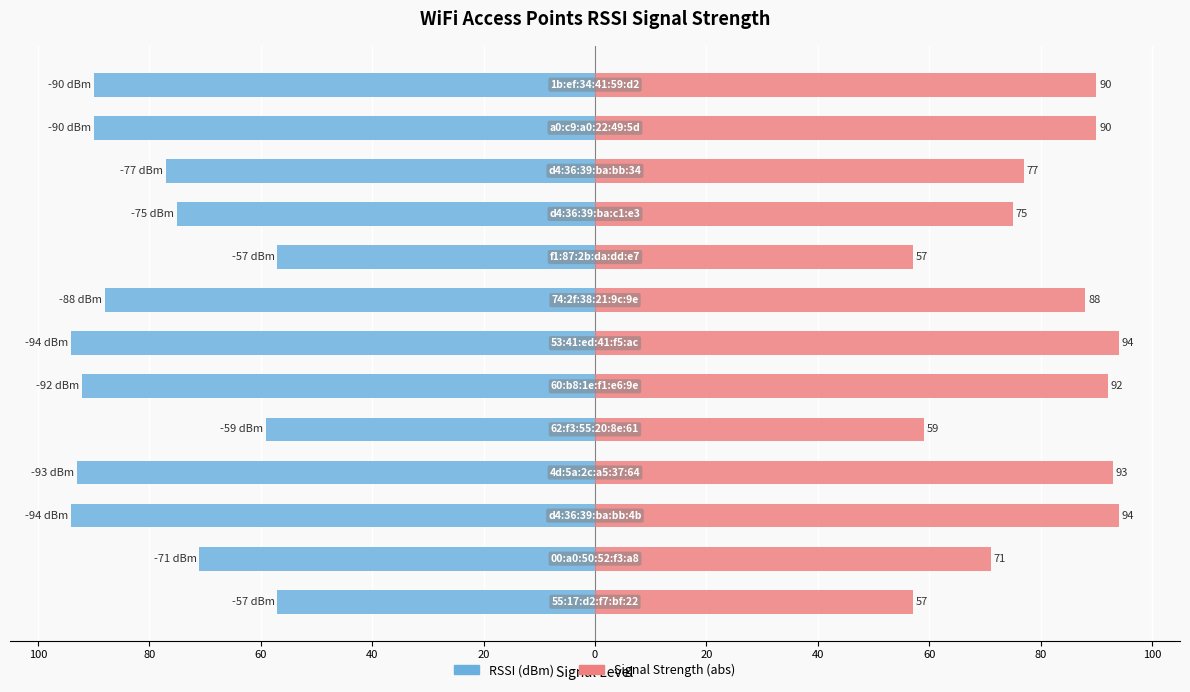

What is the difference between the highest and lowest values at 80?

142